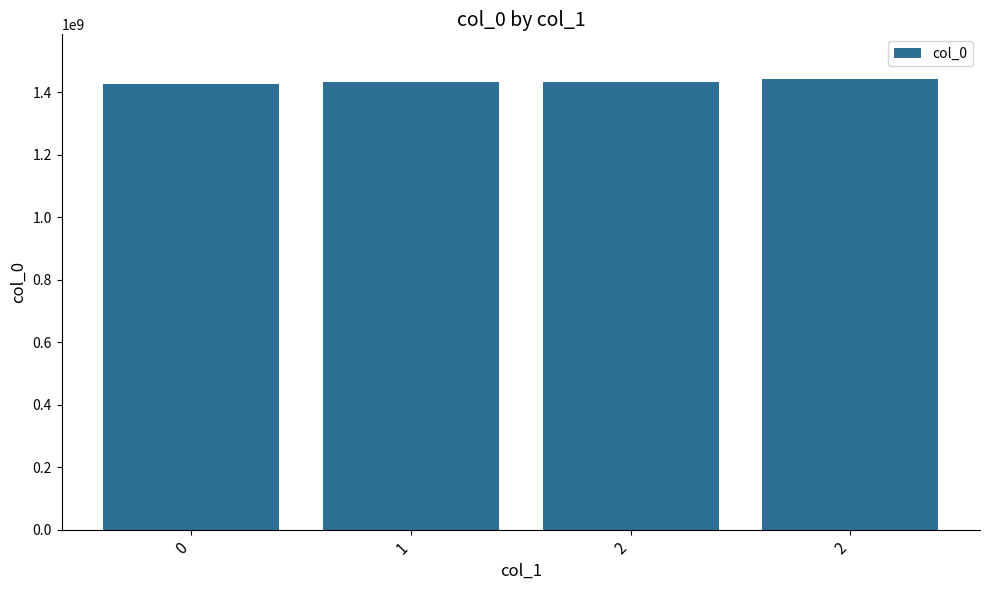

The chart shows a value of 2519067494 at 1. True or false?

False